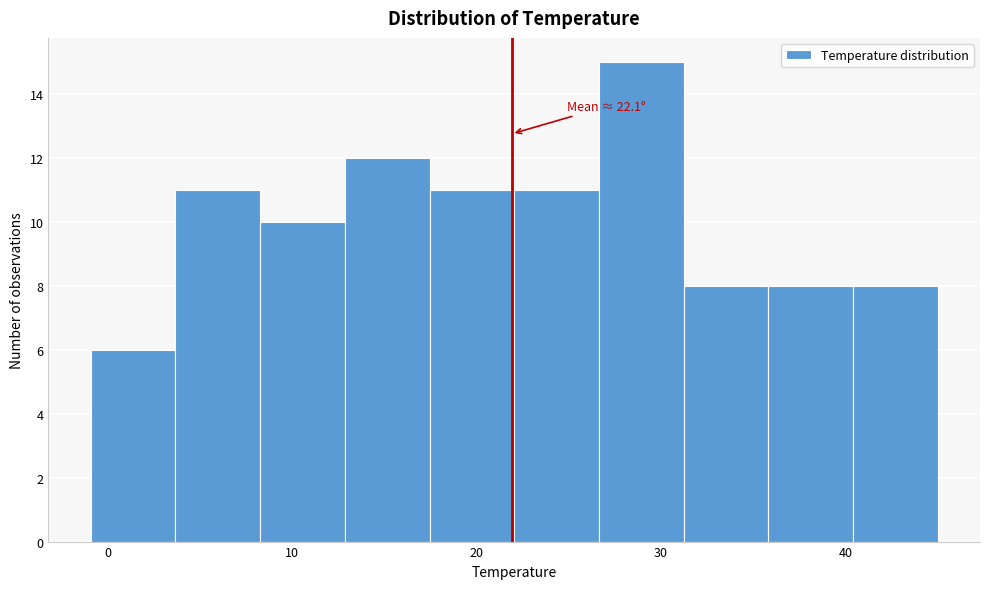

Over which range of the x-axis is the bar tallest?

27 to 31